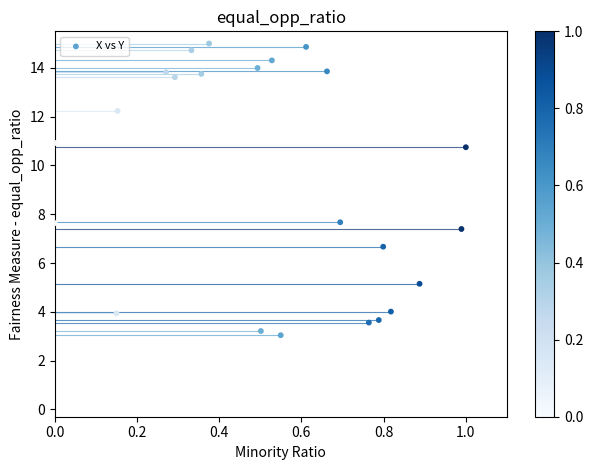

What is the range of Y values (max minus min)?

12.0